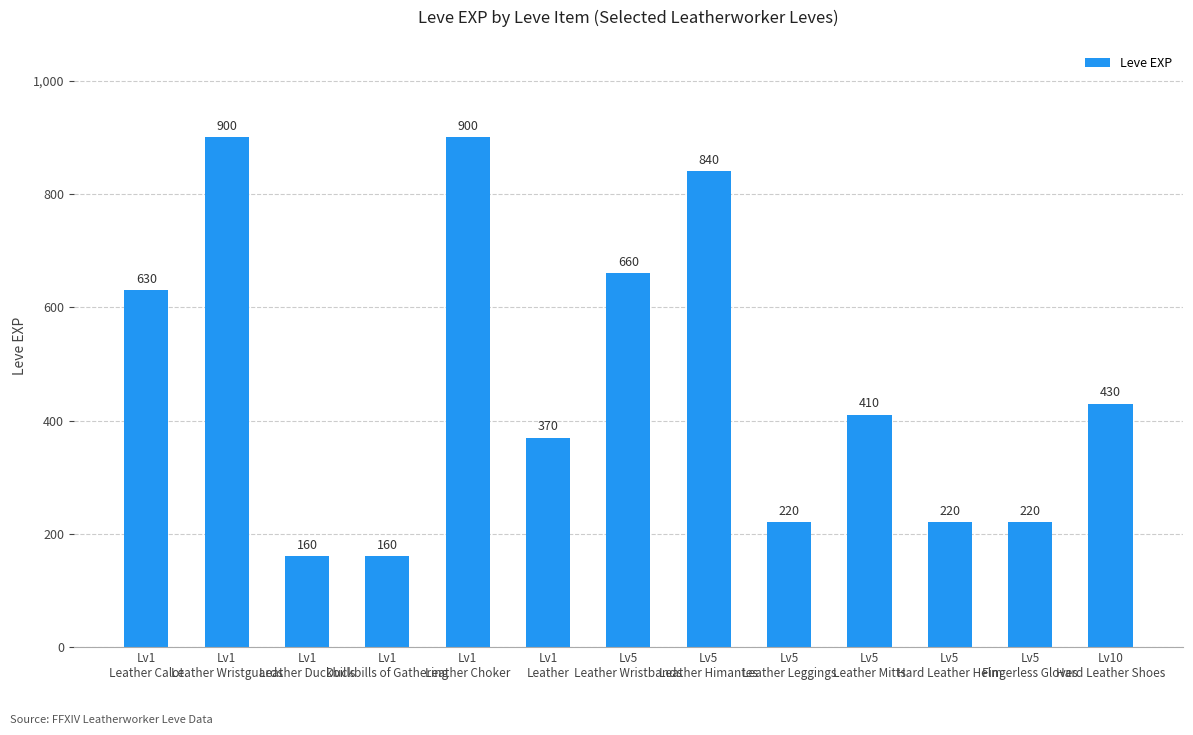

Between Lv5
Hard Leather Helm and Lv1
Duckbills of Gathering, which is larger?

Lv5
Hard Leather Helm